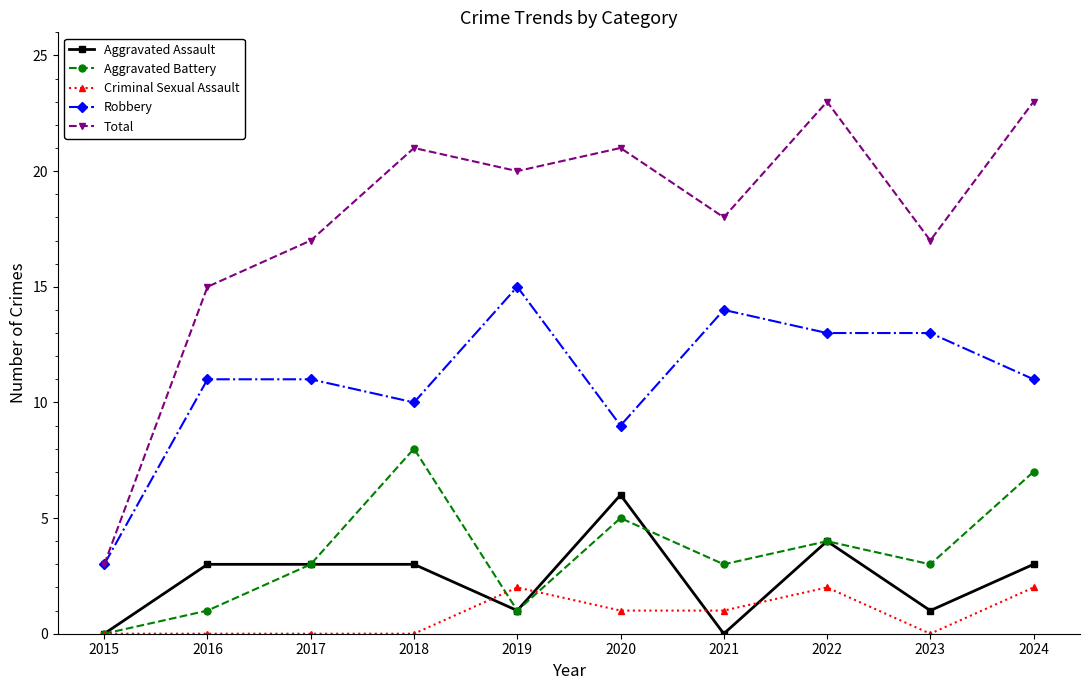

At which label does Aggravated Battery reach its peak?

2018